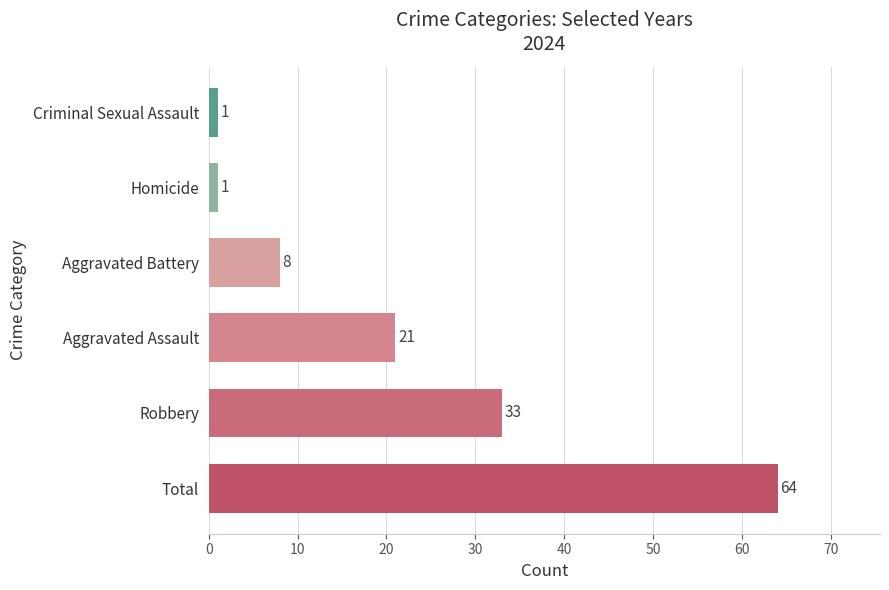

Count the number of data series in this chart.

1